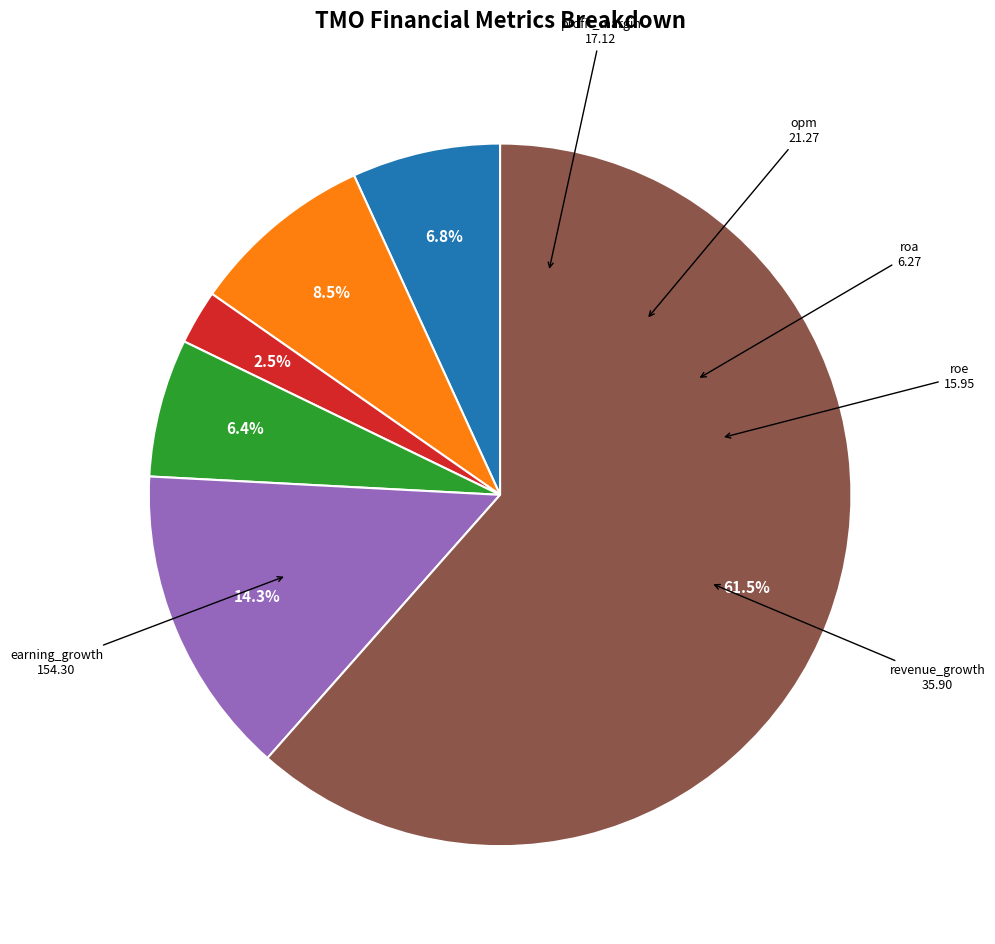

Is there any slice that represents more than half of the pie?

Yes